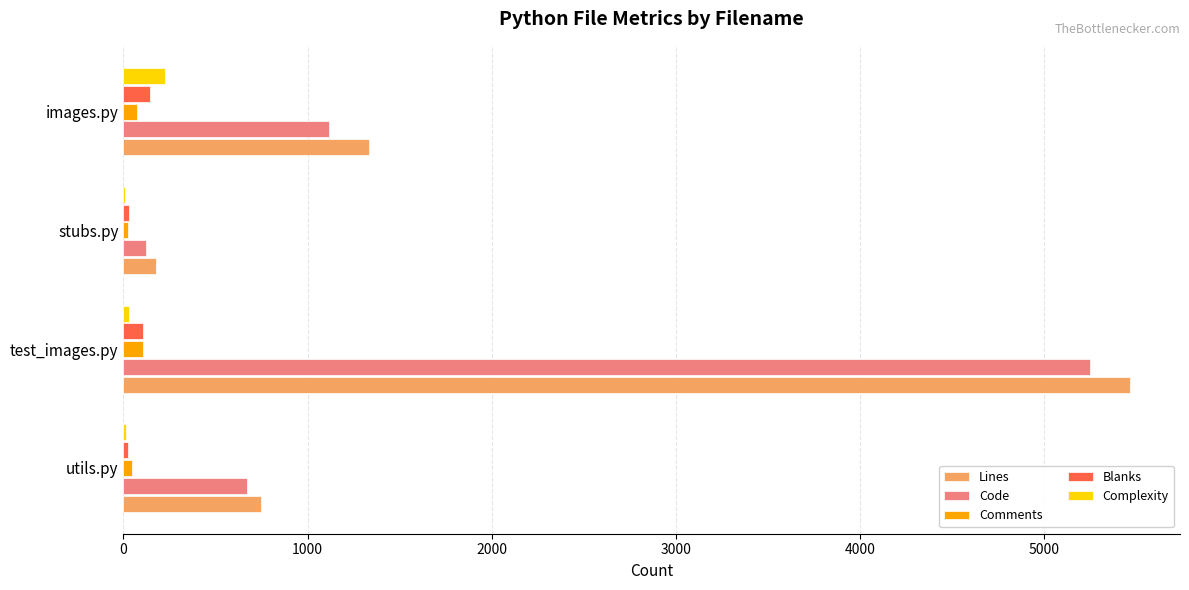

What are all the series names shown in the legend?

Lines, Code, Comments, Blanks, Complexity